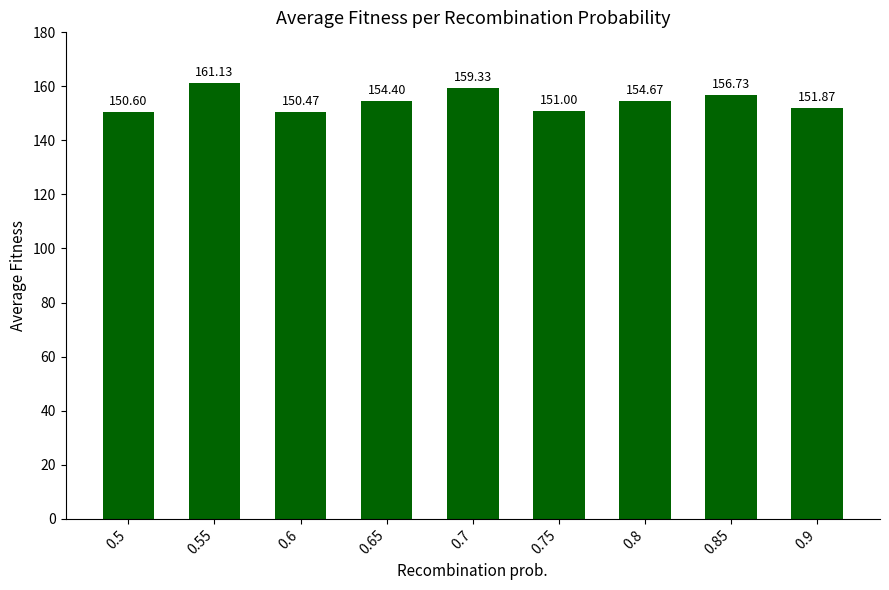

Between 0.5 and 0.7, which is larger?

0.7